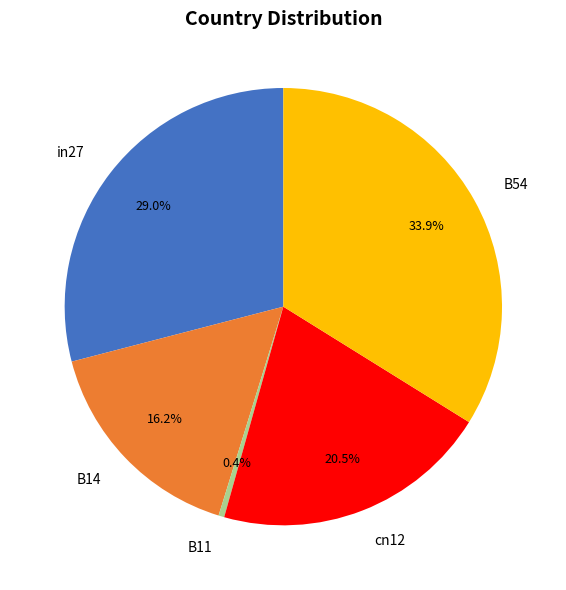

What percentage do in27 and B14 together represent?

45.2%